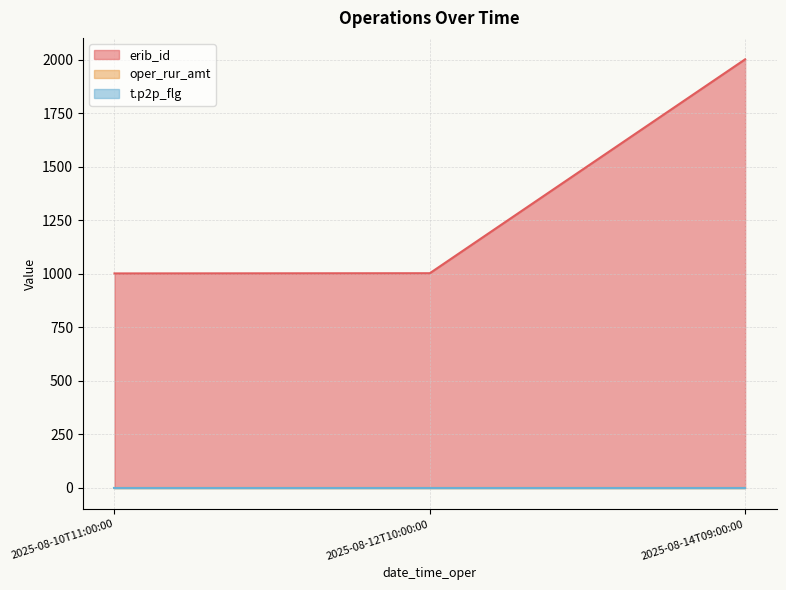

What is the total value across all series at 2025-08-14T09:00:00?

2001